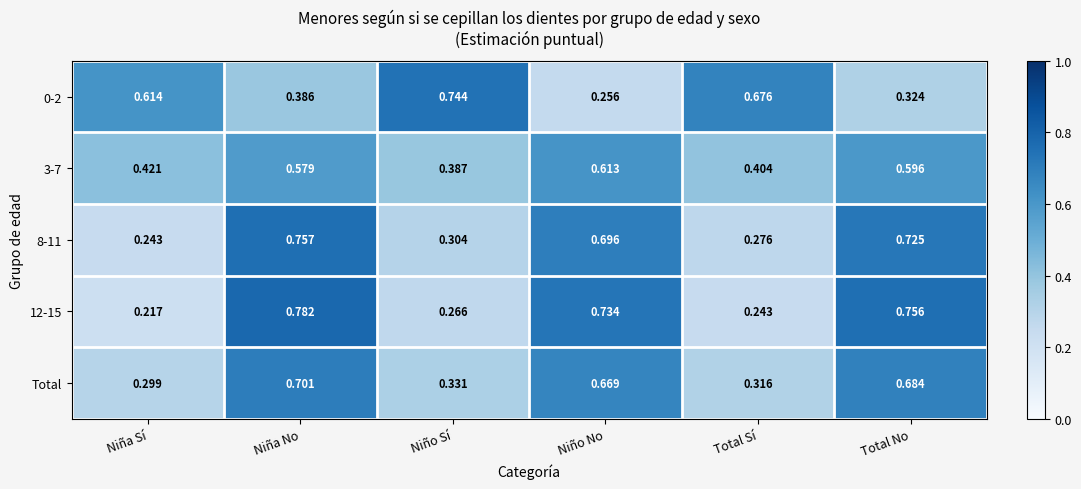

At which category is the sum across all series the highest?

Niña No